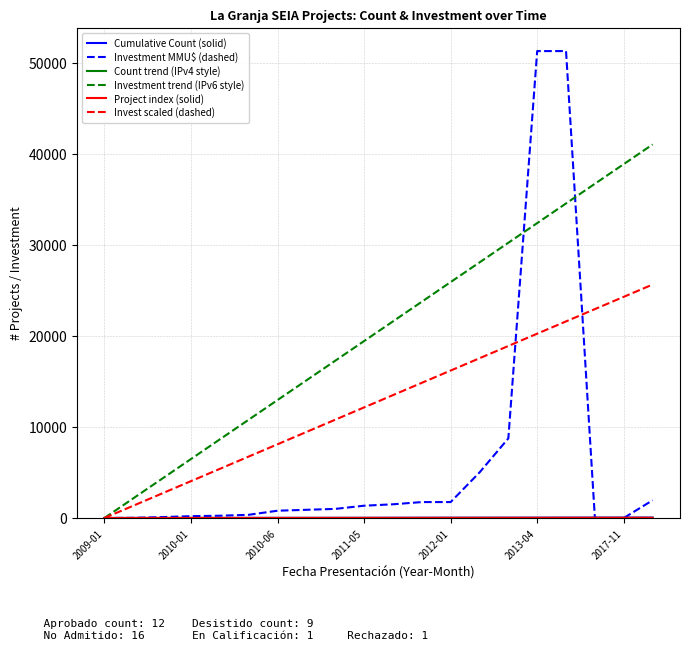

Which series has the widest spread of values?

Investment MMU$ (dashed)